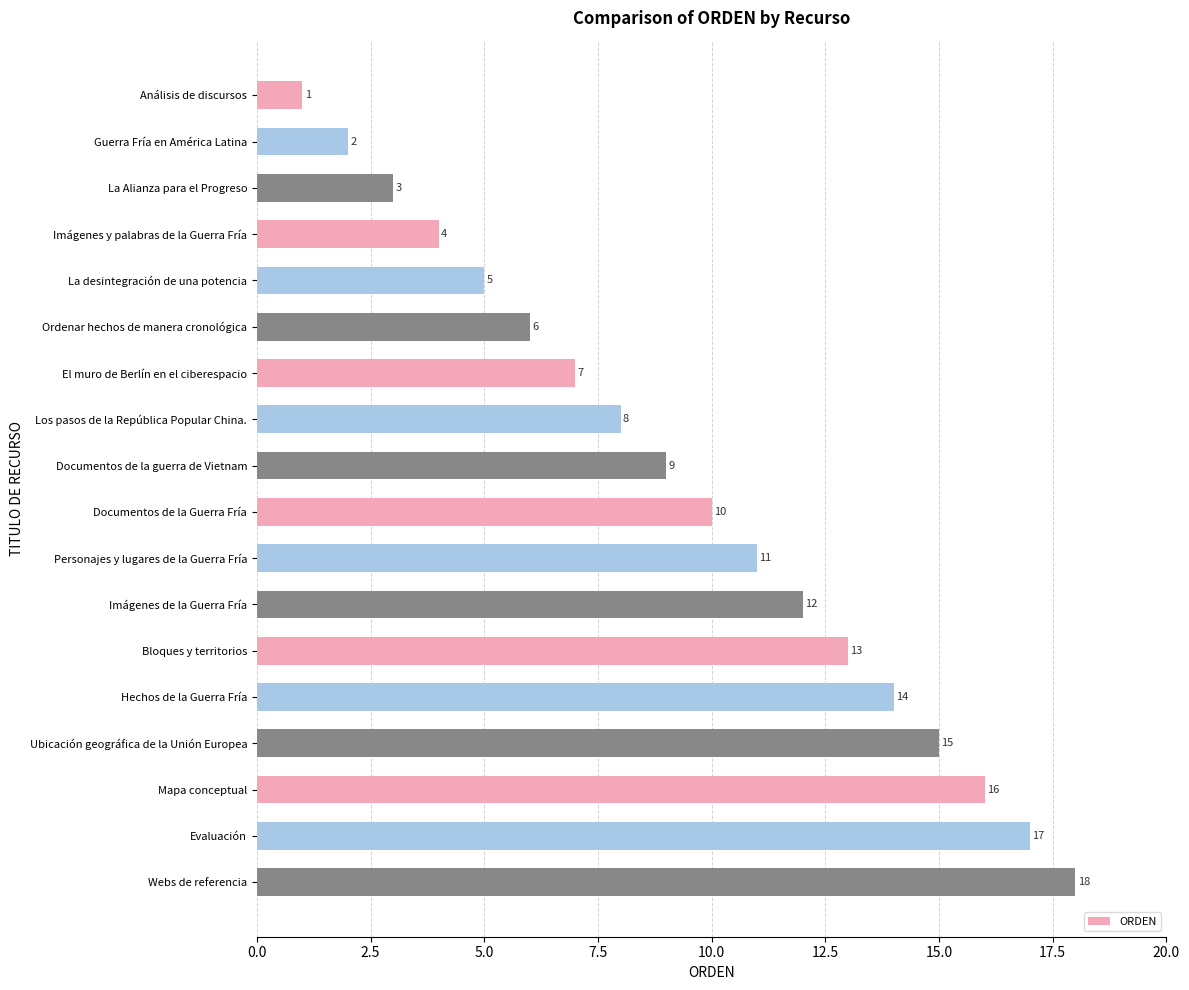

Is it true that the value at Imágenes de la Guerra Fría is 12?

True